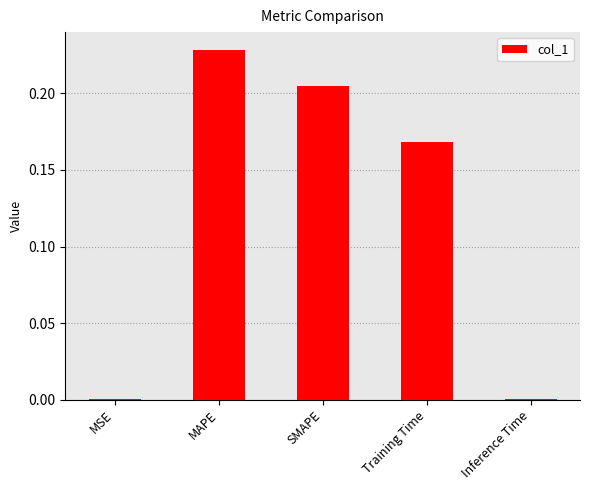

Is it true that the value at MAPE is 0.1?

False